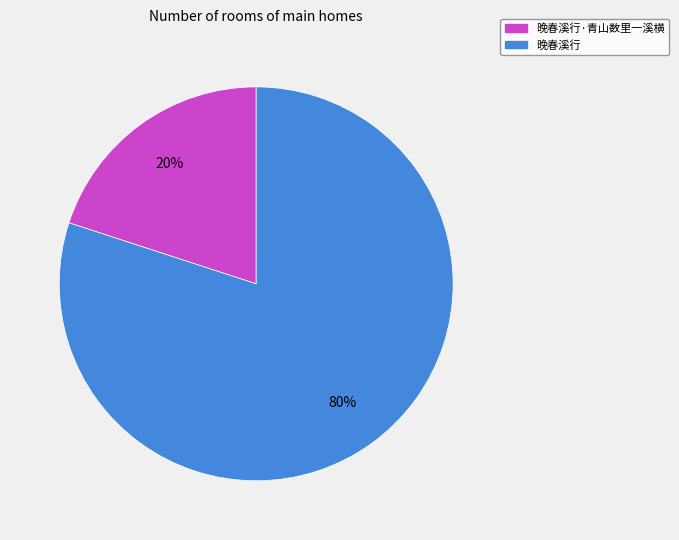

To the nearest percent, what is the difference between the largest and smallest slice percentages?

60%